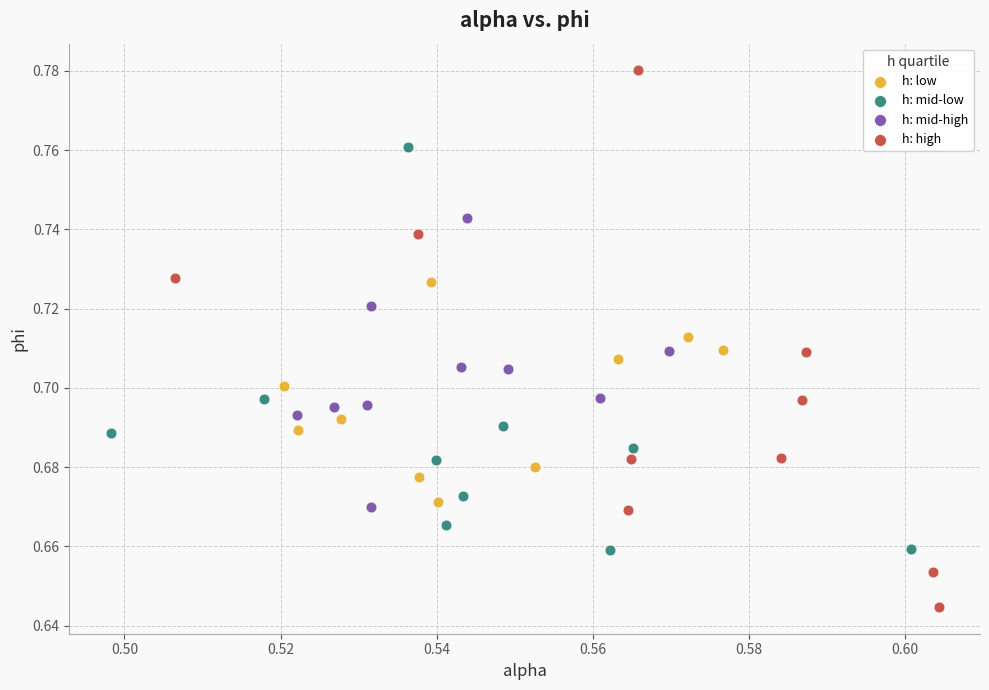

Which series reaches the maximum Y coordinate?

h: high